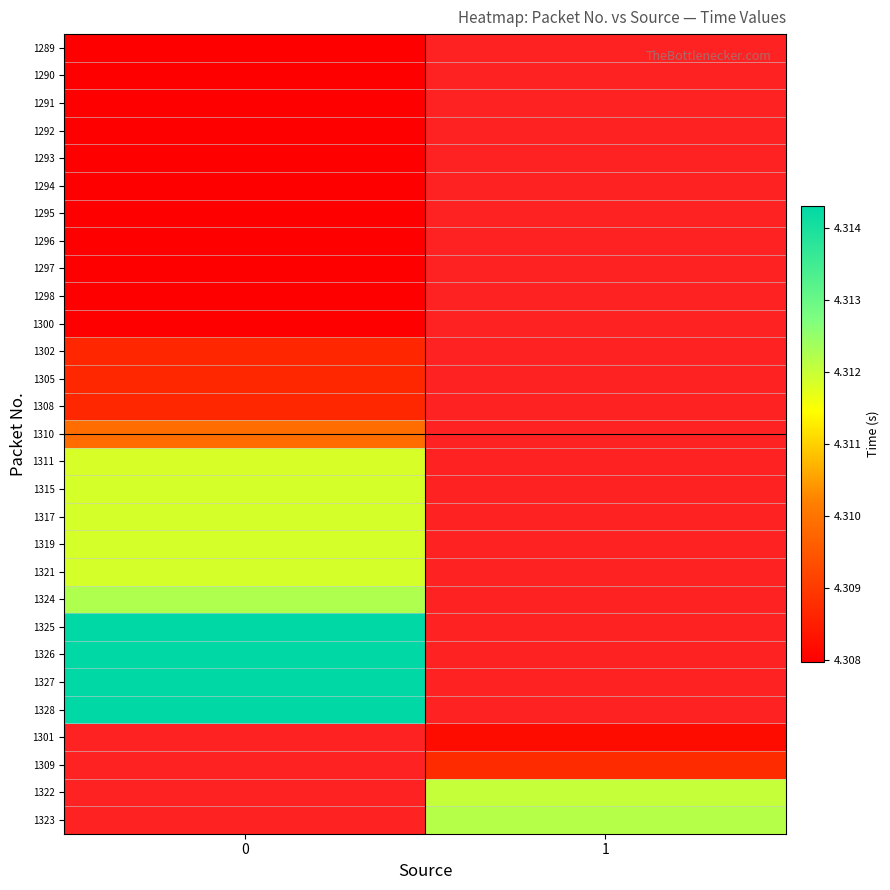

What is the greatest value displayed?

4.3